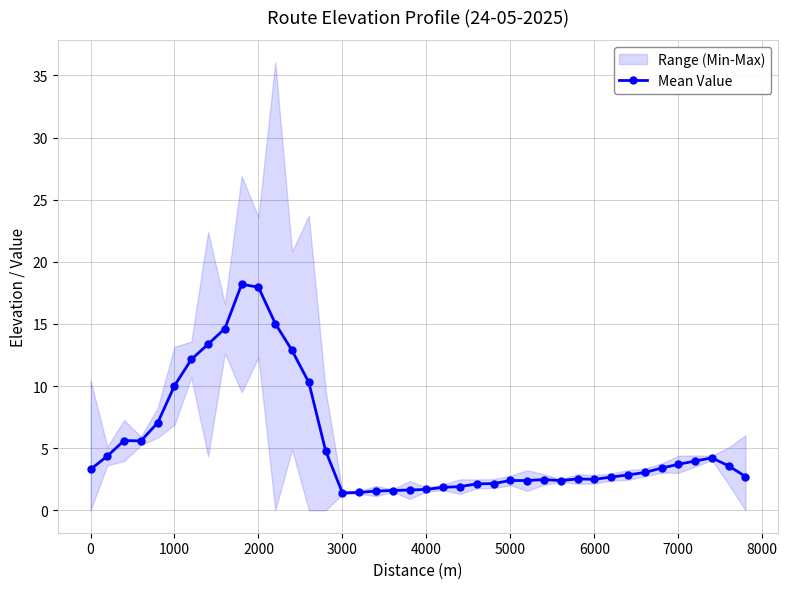

True or false: the data has more than 2 interior local peaks.

True